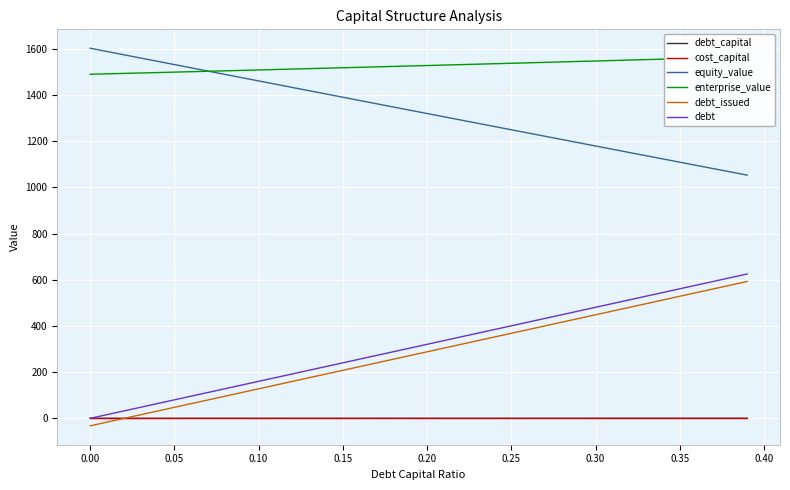

Does the chart display data point markers on the line(s)?

No